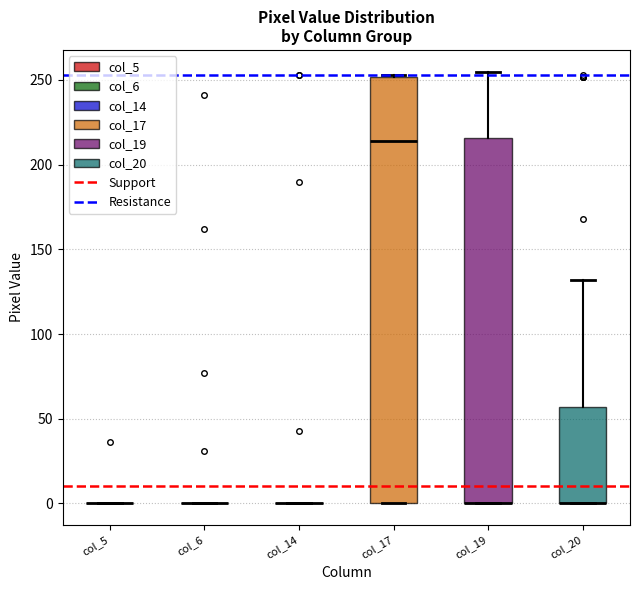

Comparing the boxes themselves (not the whiskers), which one is the tallest?

col_17